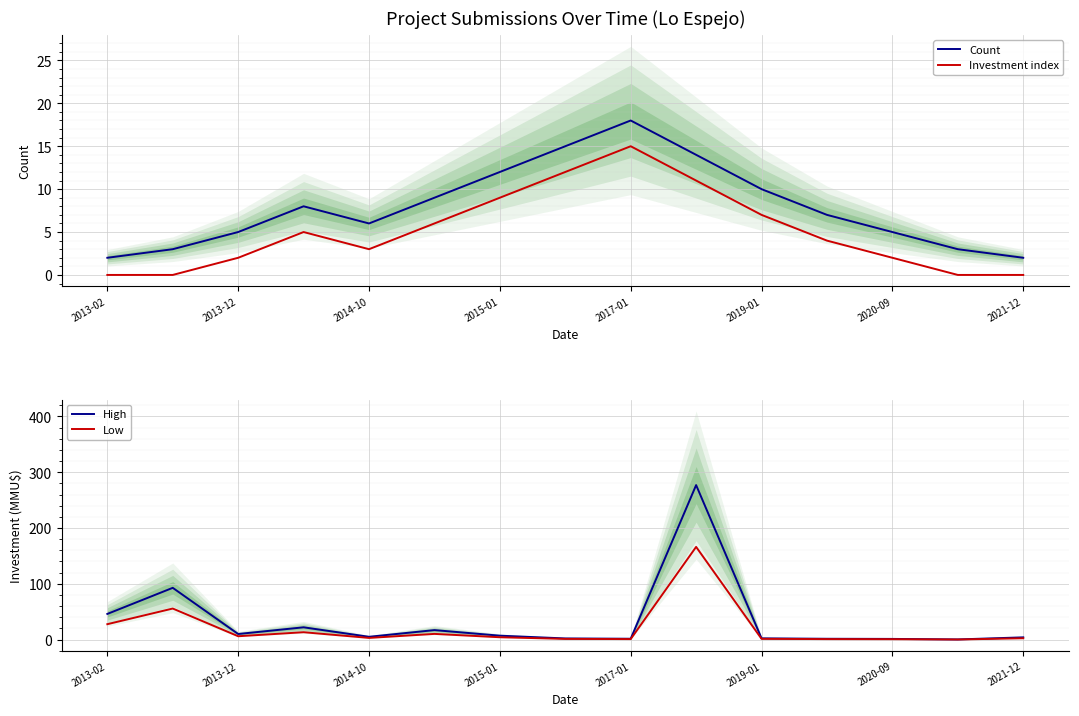

How many series are shown in this chart?

4